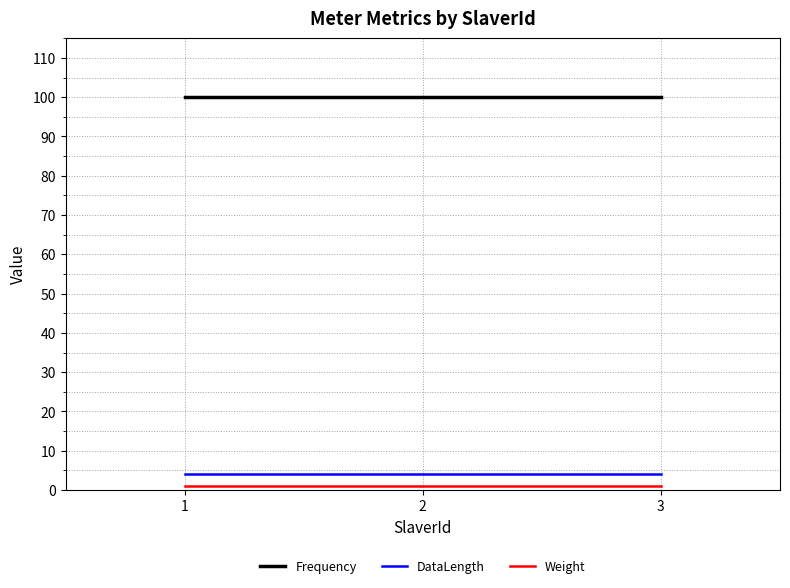

The value of DataLength at 3 is 4. True or false?

True